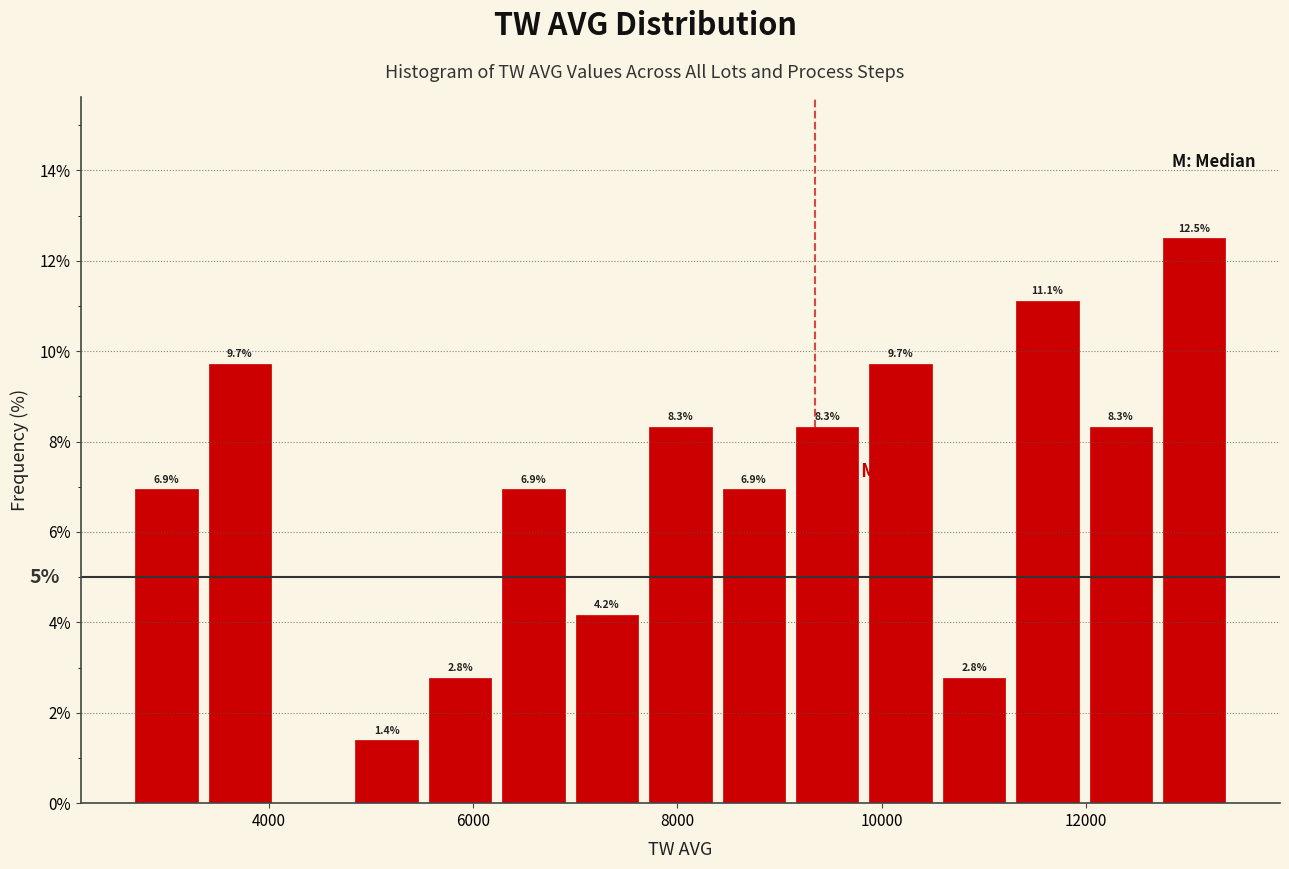

Around what value on the x-axis is the tallest bar? Give the approximate position of its centre, as read against the axis.

13000